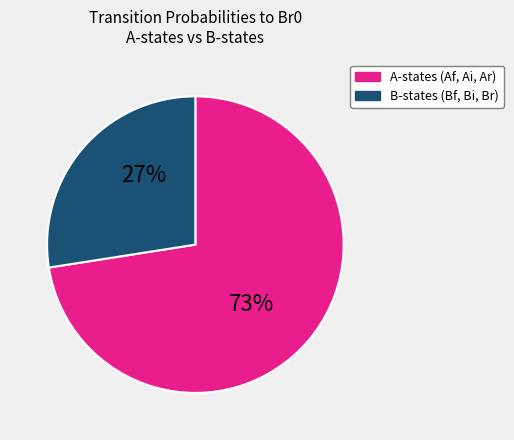

Is there any slice that represents more than half of the pie?

Yes